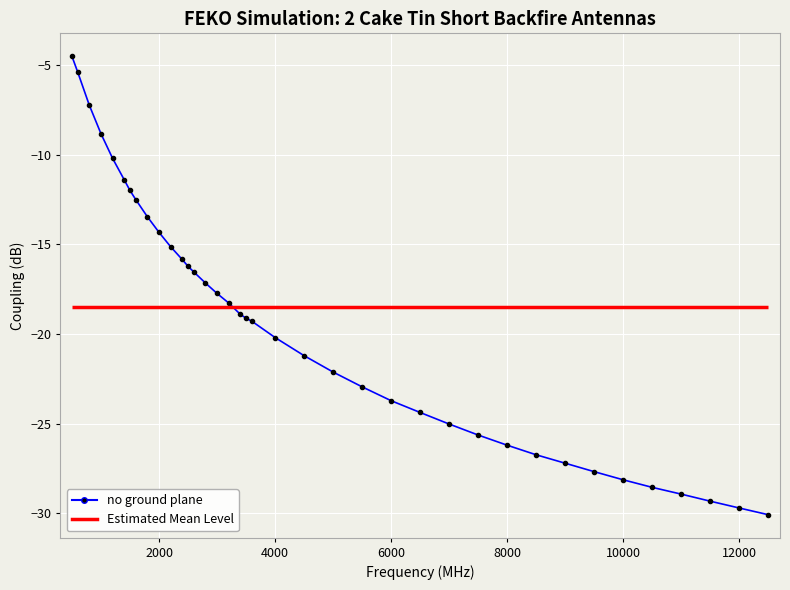

Reading left to right, what are all the values shown in this chart?

-4.5	-5.4	-7.3	-8.8	-10.2	-11.4	-12.0	-12.5	-13.5	-14.3	-15.1	-15.9	-16.2	-16.5	-17.2	-17.7	-18.3	-18.9	-19.1	-19.3	-20.2	-21.2	-22.1	-23.0	-23.7	-24.4	-25.0	-25.6	-26.2	-26.7	-27.2	-27.7	-28.1	-28.6	-28.9	-29.3	-29.7	-30.1